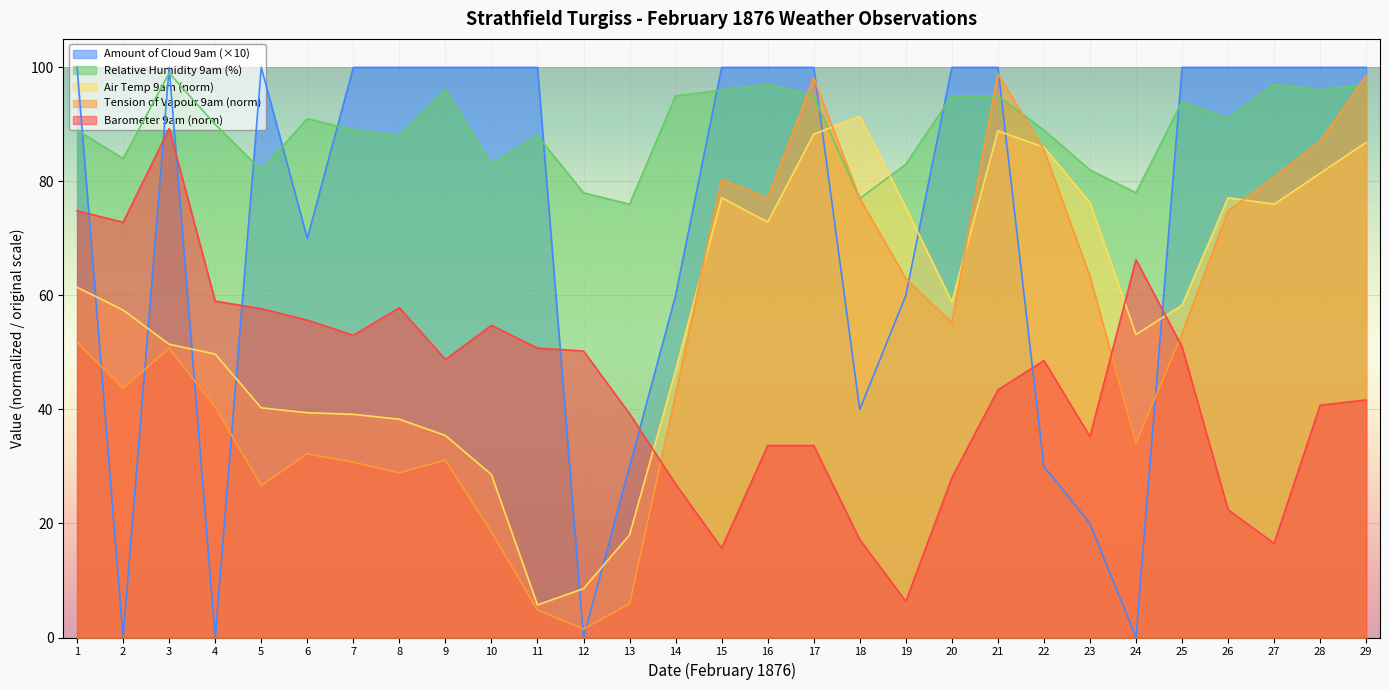

How many intersections are there between Air Temp 9am and Amount of Cloud 9am?

10